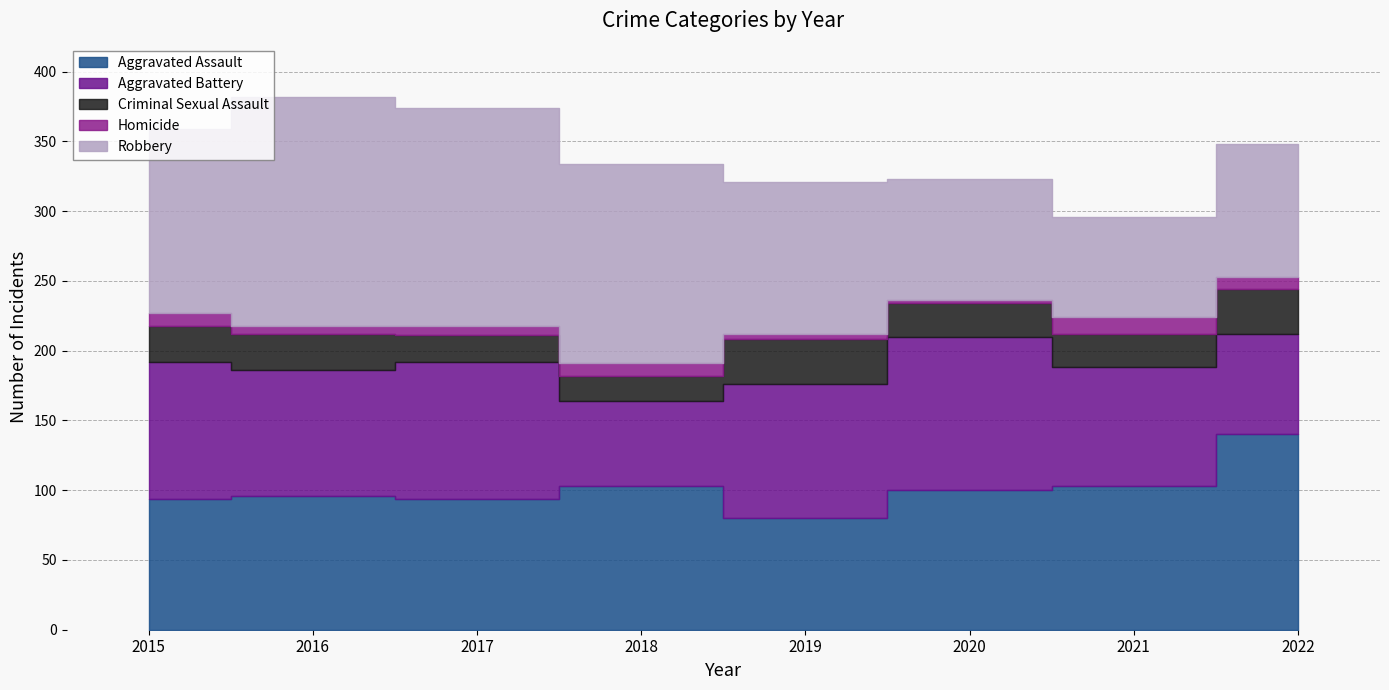

What is the minimum value shown in the chart?

2